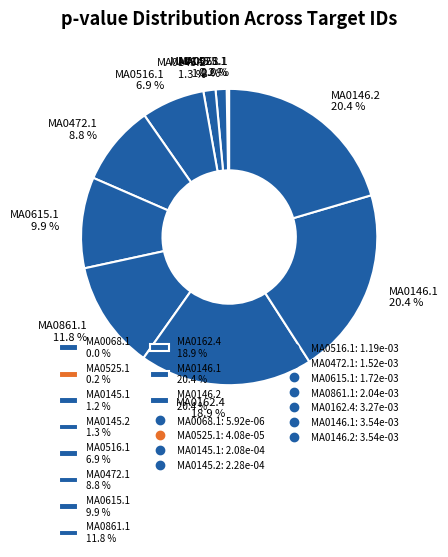

To the nearest percent, what is the combined percentage of MA0146.1 and MA0861.1?

32%